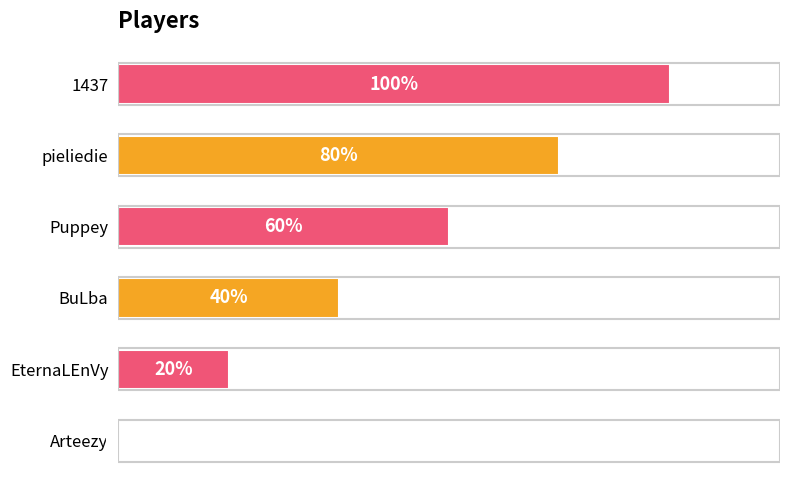

At which label is the value closest to 50?

BuLba